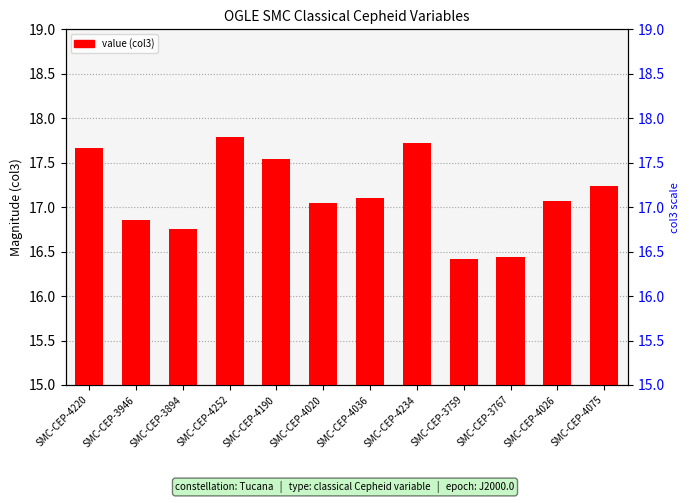

What is the difference between the values at SMC-CEP-3894 and SMC-CEP-4075?

0.5